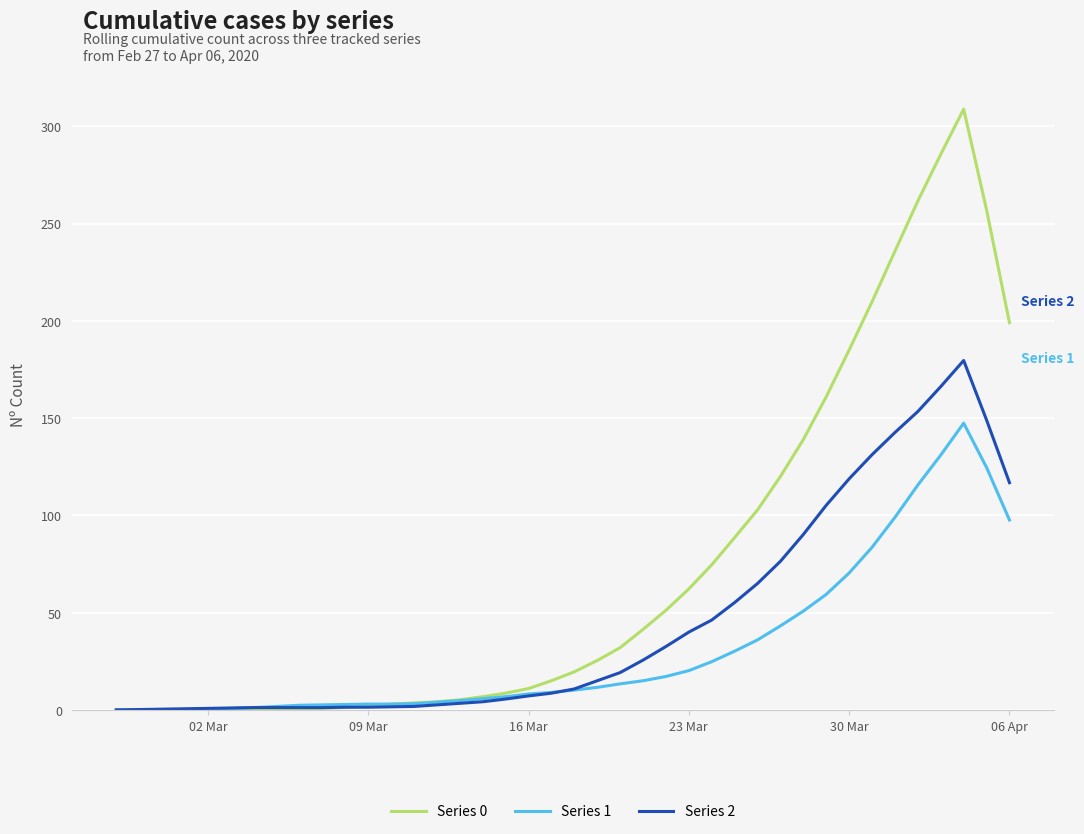

Which series has the largest total across all categories?

Series 0